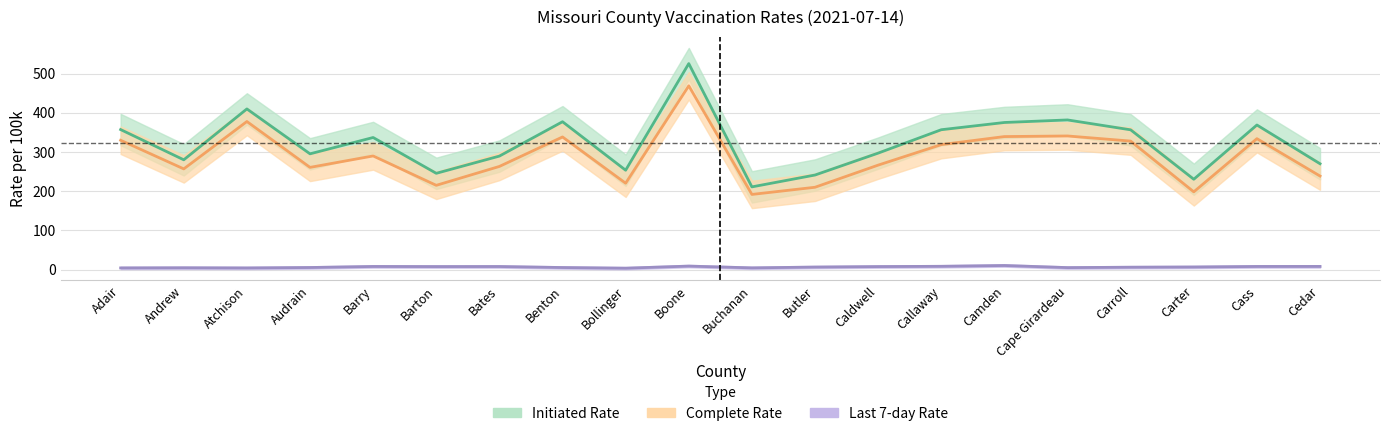

What is the average value of the Initiated Rate series?

322.9